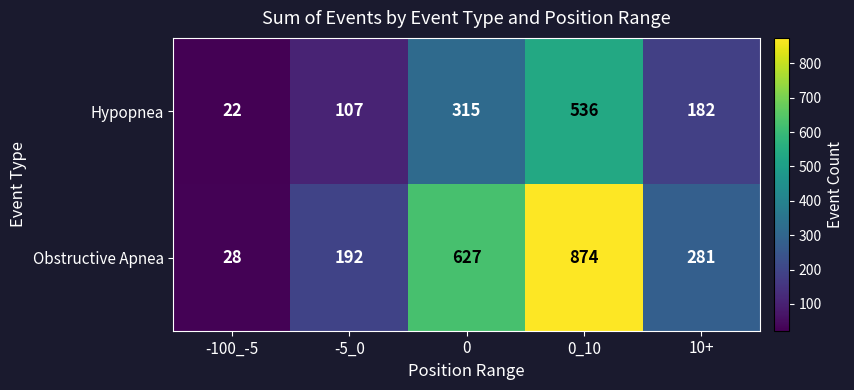

What is the lowest value of the Hypopnea series?

22